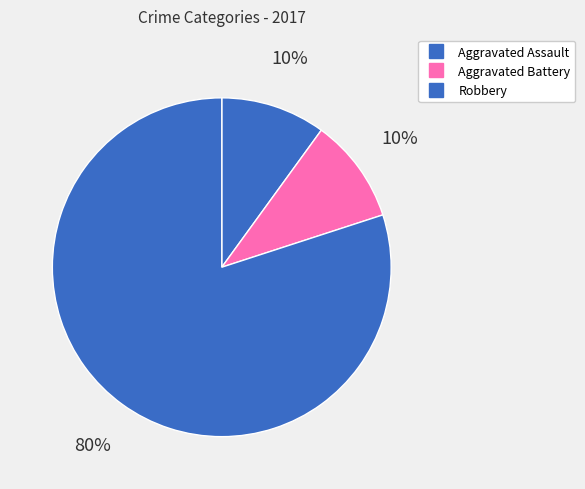

Which slice is the largest?

Robbery